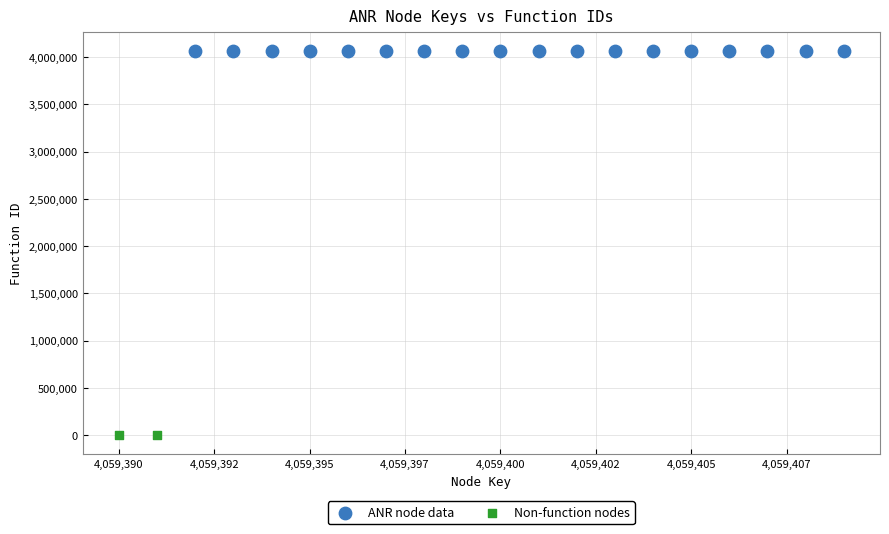

What are all the series names shown in the legend?

ANR node data, Non-function nodes